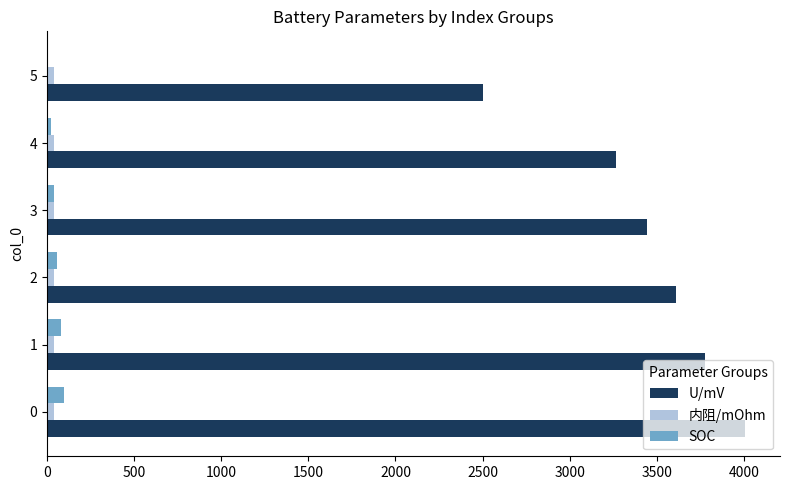

What is the highest value of the U/mV series?

4006.6